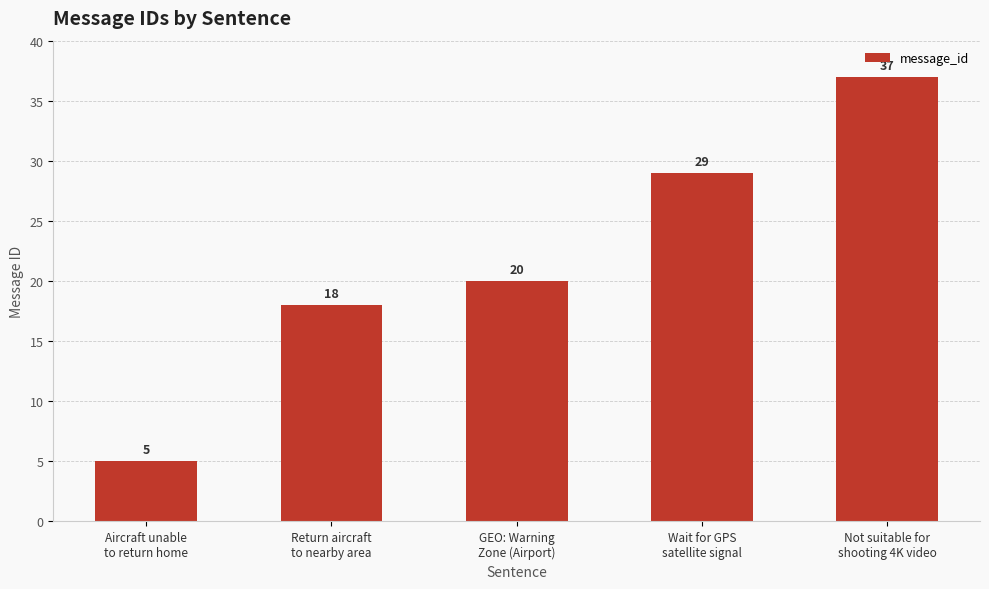

What is the change in value from Aircraft unable
to return home to Wait for GPS
satellite signal?

+24